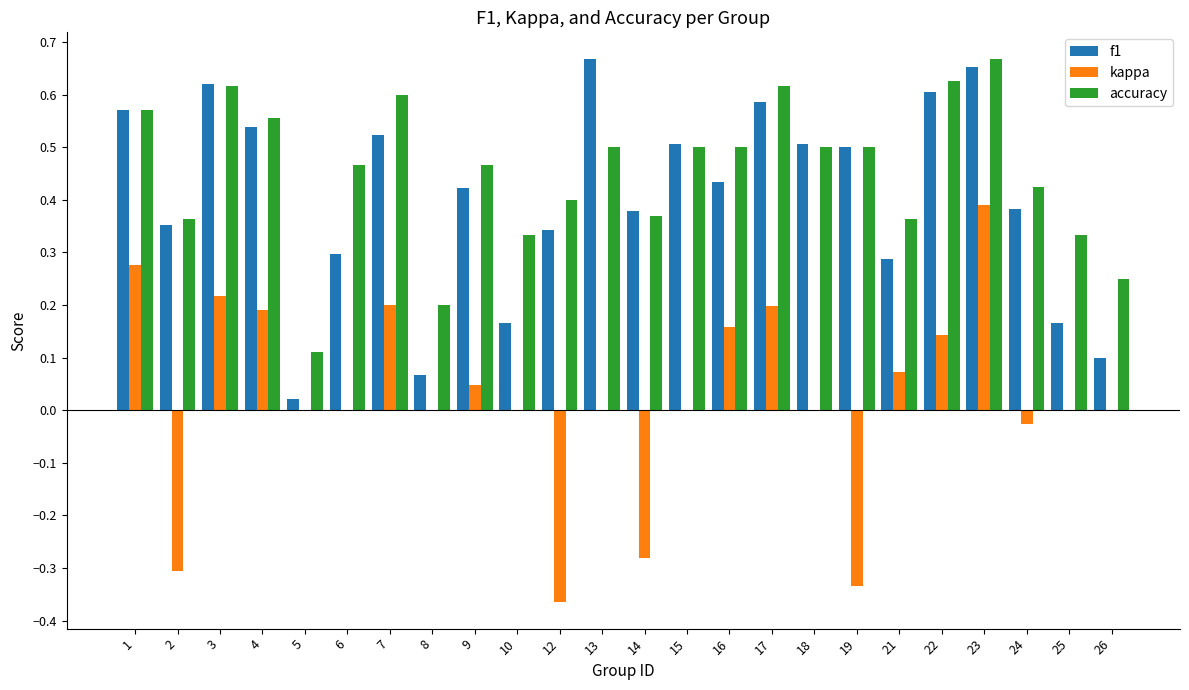

What are all the series names shown in the legend?

f1, kappa, accuracy